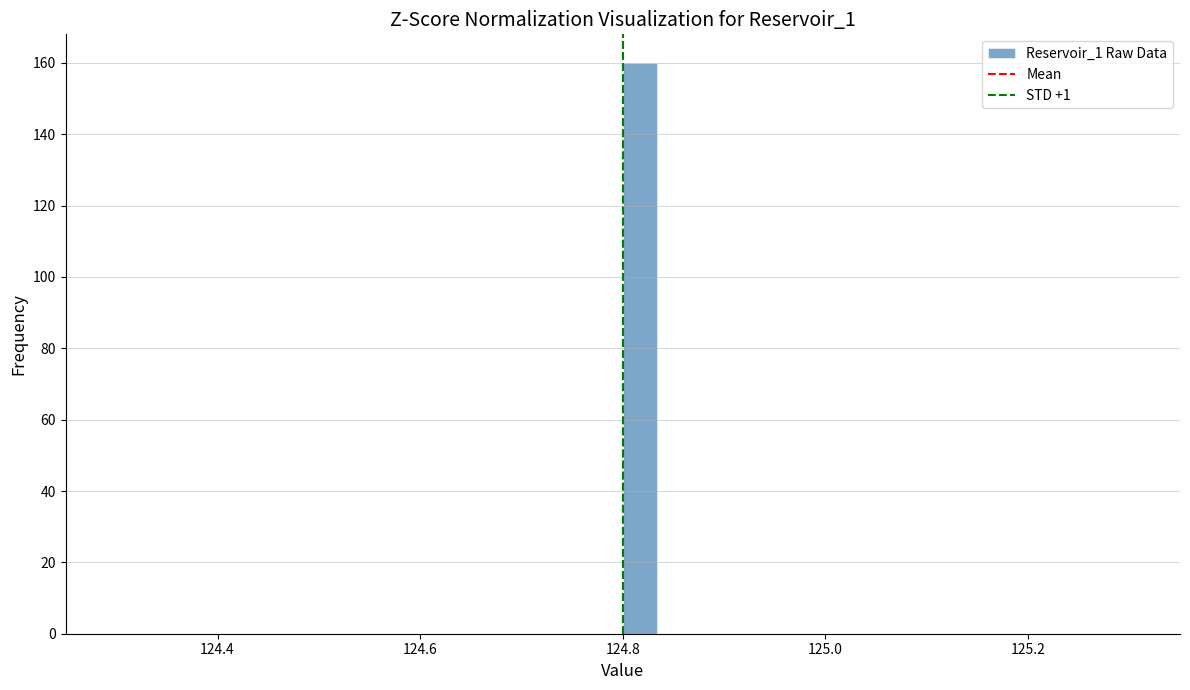

Around what value on the x-axis is the tallest bar? Give the approximate position of its centre, as read against the axis.

124.82